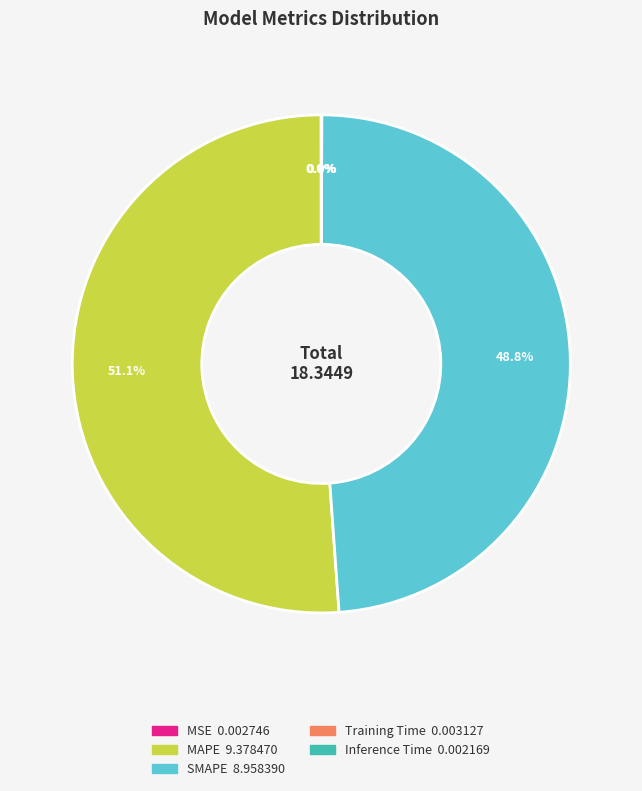

What percentage is NOT represented by SMAPE?

51.2%